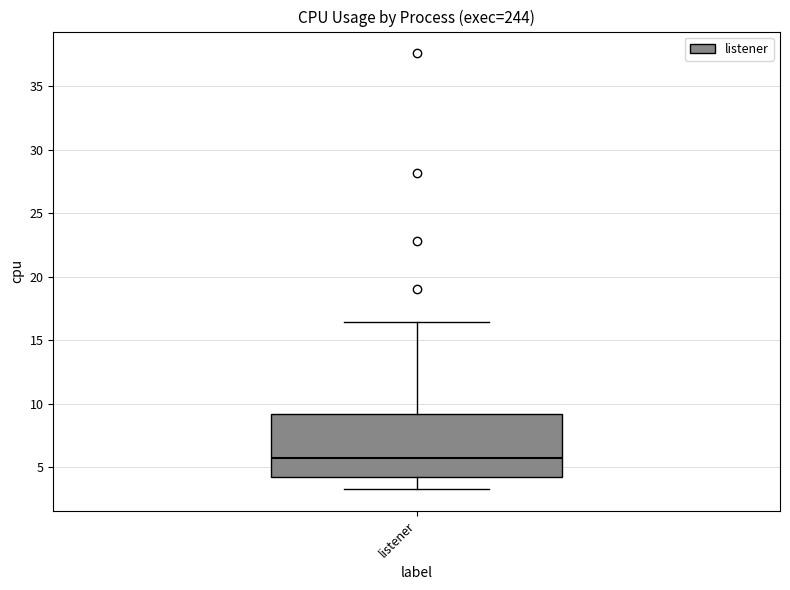

Read this box plot against the y-axis: the position of the median line, the range covered by the box, and the ends of both whiskers. The values are not printed on the chart, so give them approximately, as read against the axis.

median 5.5, box 4.5 to 9.0, whiskers 3.5 to 16.5